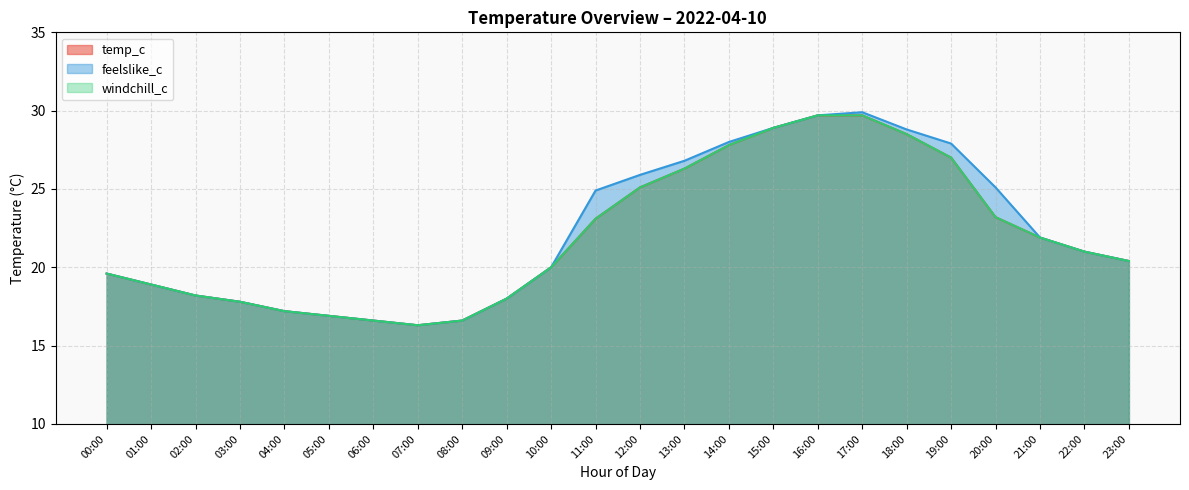

The feelslike_c series shows 11.2 at 00:00. True or false?

False